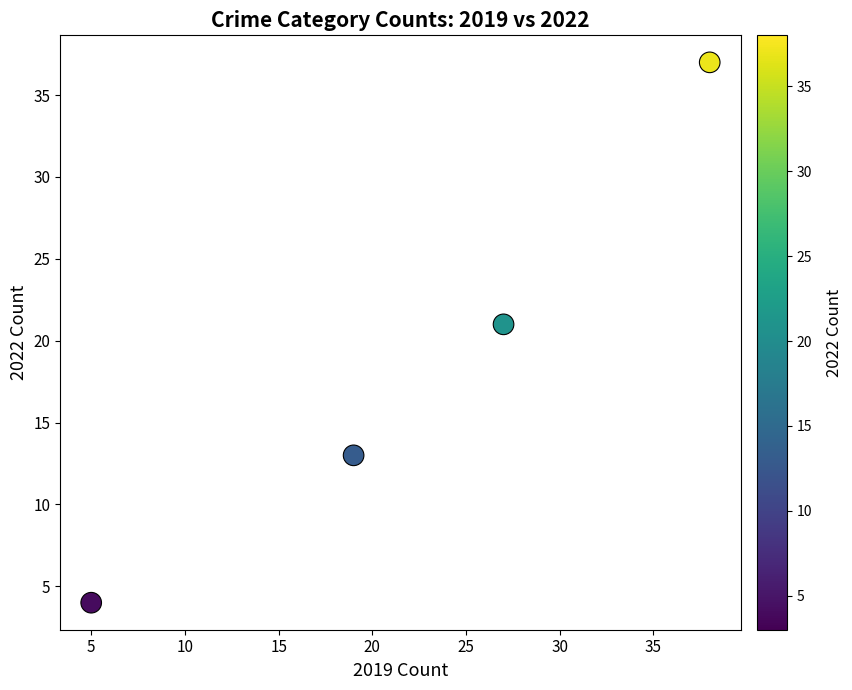

What Y value in the scatter plot is closest to 20?

21